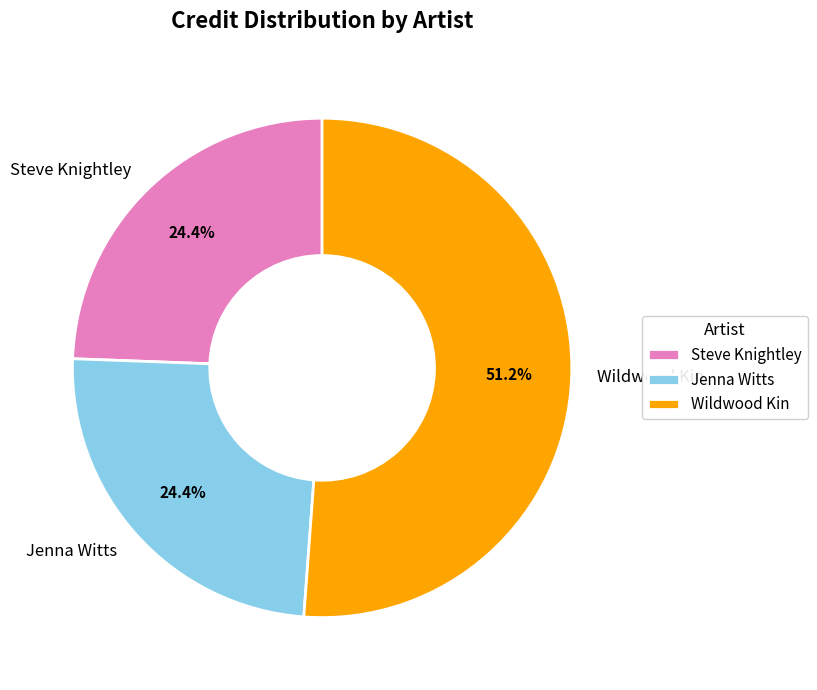

Which slice is the largest?

Wildwood Kin